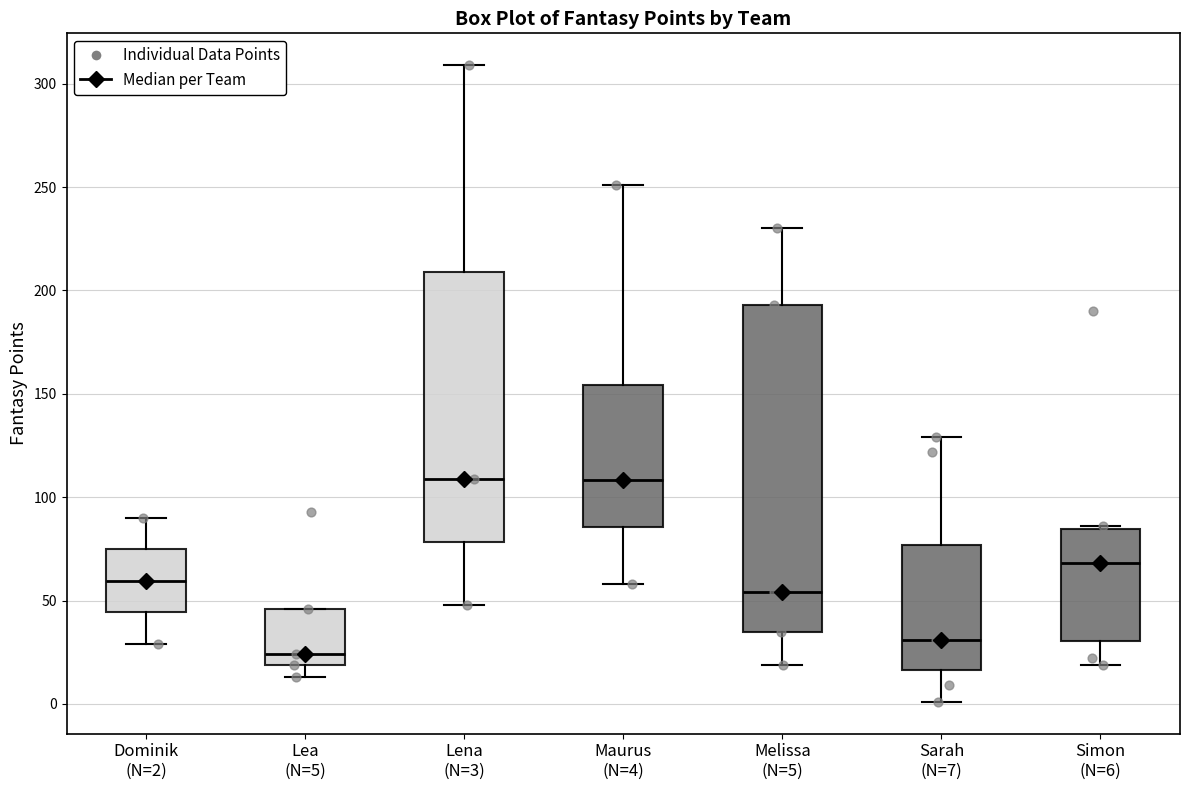

Reading left to right, read every box against the y-axis: the position of its median line, the range the box covers, and the ends of its whiskers. The values are not printed on the chart, so give them approximately, as read against the axis.

Dominik (N=2): median 60, box 45 to 75, whiskers 30 to 90
Lea (N=5): median 25, box 20 to 45, whiskers 15 to 45
Lena (N=3): median 110, box 80 to 210, whiskers 50 to 310
Maurus (N=4): median 110, box 85 to 155, whiskers 60 to 250
Melissa (N=5): median 55, box 35 to 195, whiskers 20 to 230
Sarah (N=7): median 30, box 15 to 75, whiskers 0 to 130
Simon (N=6): median 70, box 30 to 85, whiskers 20 to 85